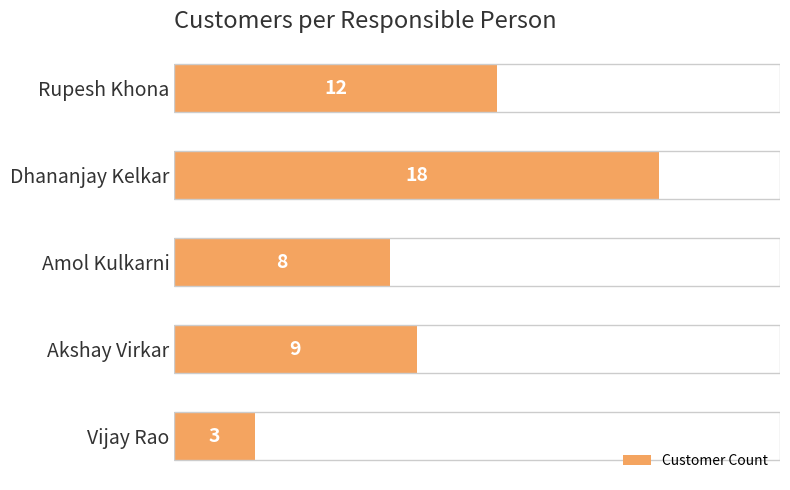

What is the greatest value displayed?

18